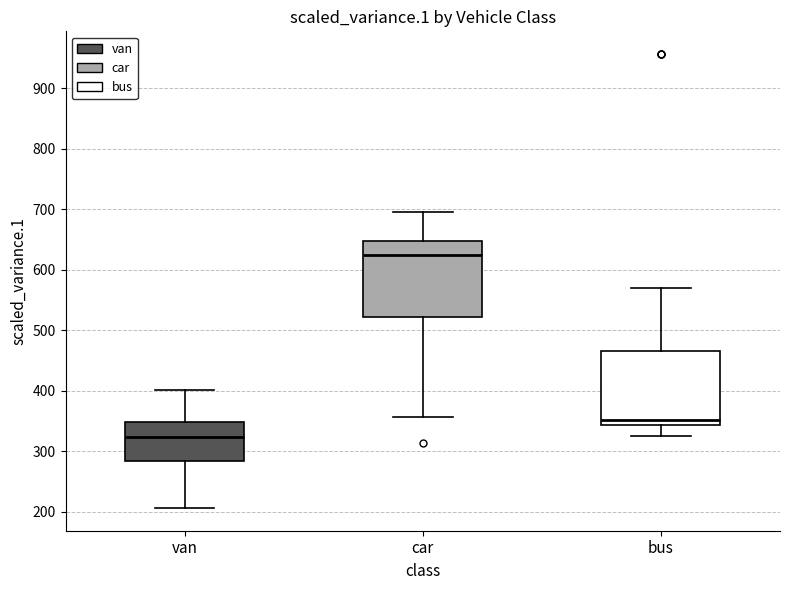

Where does the median line of the box for van sit on the y-axis? The values are not printed on the chart, so give them approximately, as read against the axis.

320